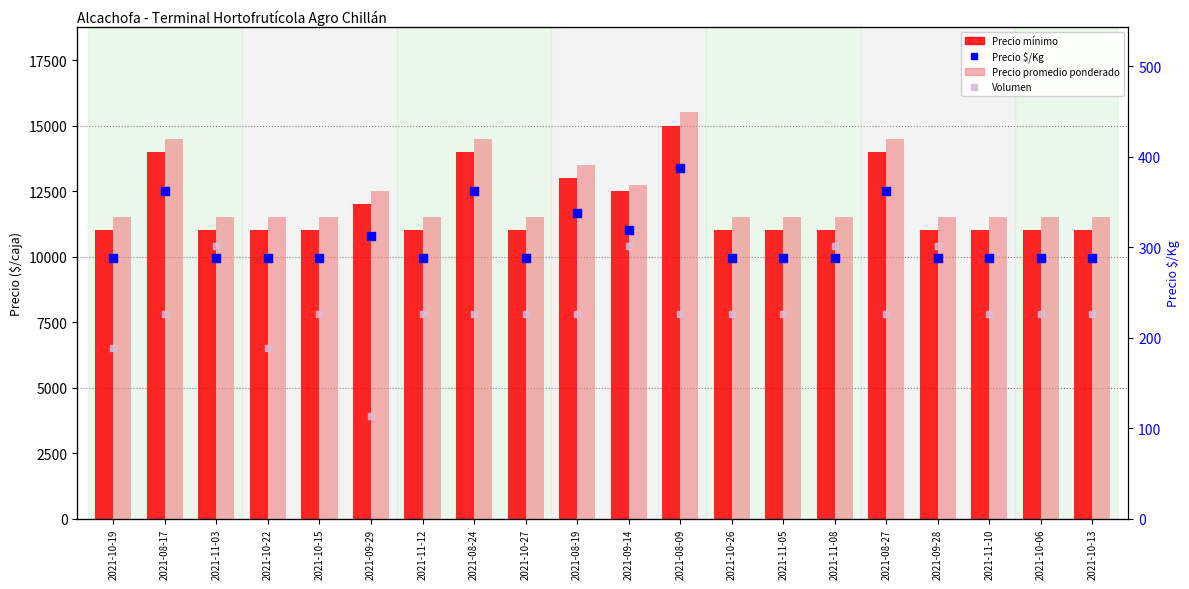

At which category is the sum across all series the highest?

2021-08-09